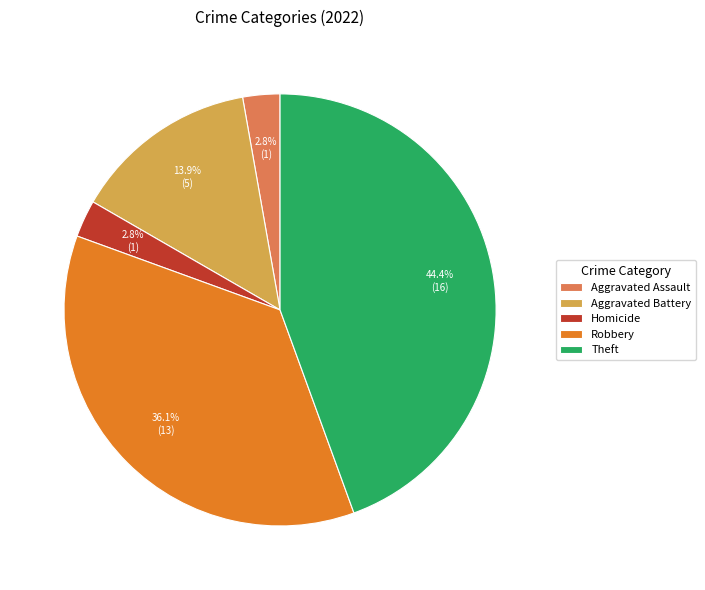

What is the total percentage of Homicide and Robbery?

38.9%